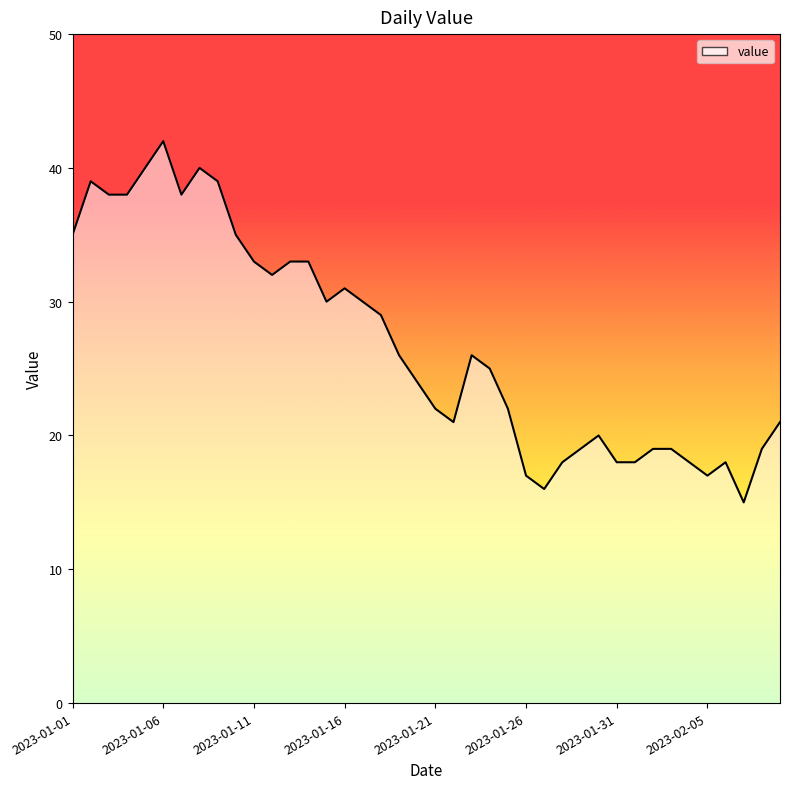

What is the greatest value displayed?

42